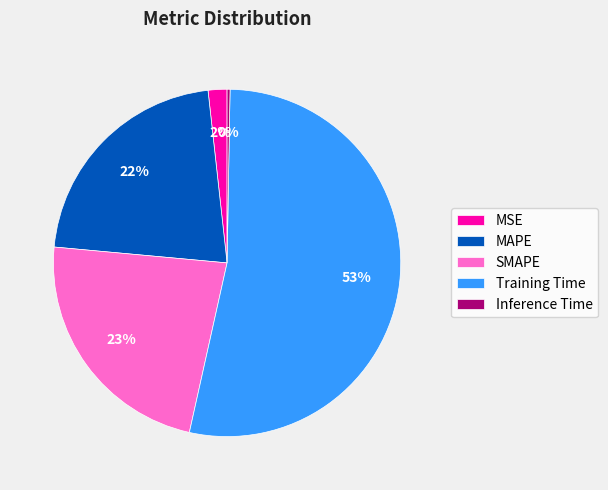

To the nearest percent, what is the combined percentage of MSE and SMAPE?

25%